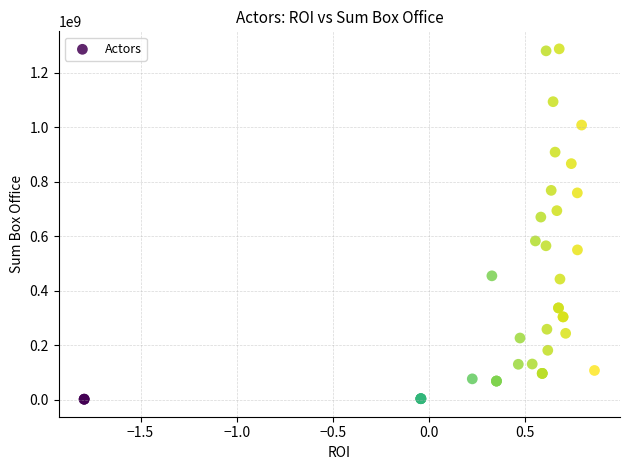

What Y value in the scatter plot is closest to 645100000?

670600000